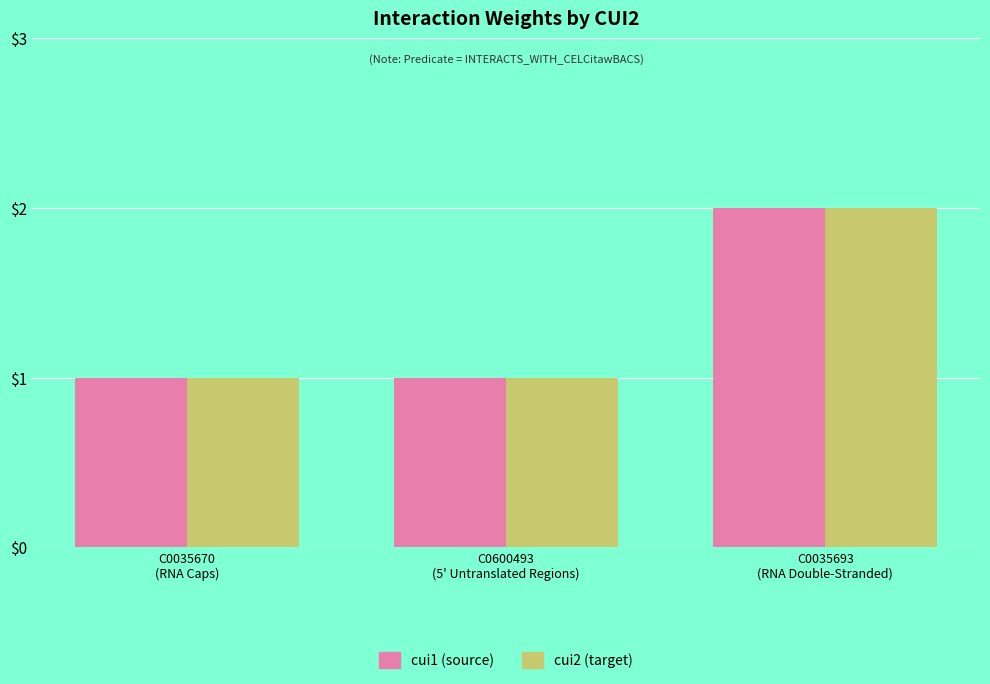

What is the total value across all series at C0600493
(5' Untranslated Regions)?

2